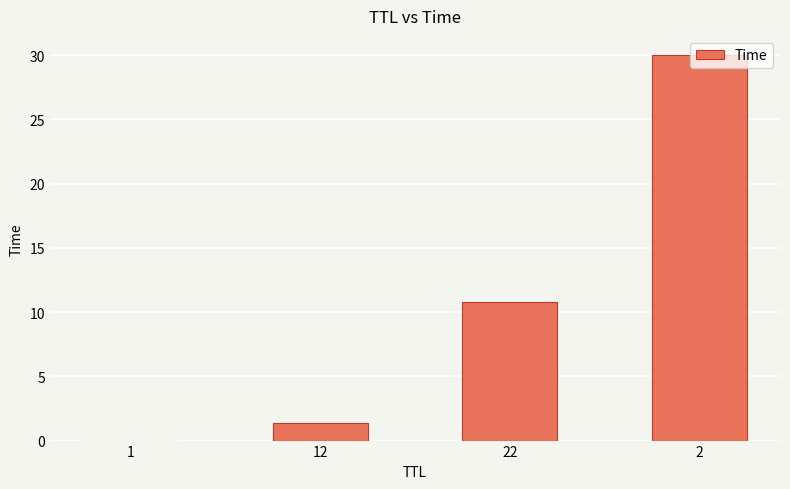

Read the value at 22.

10.8